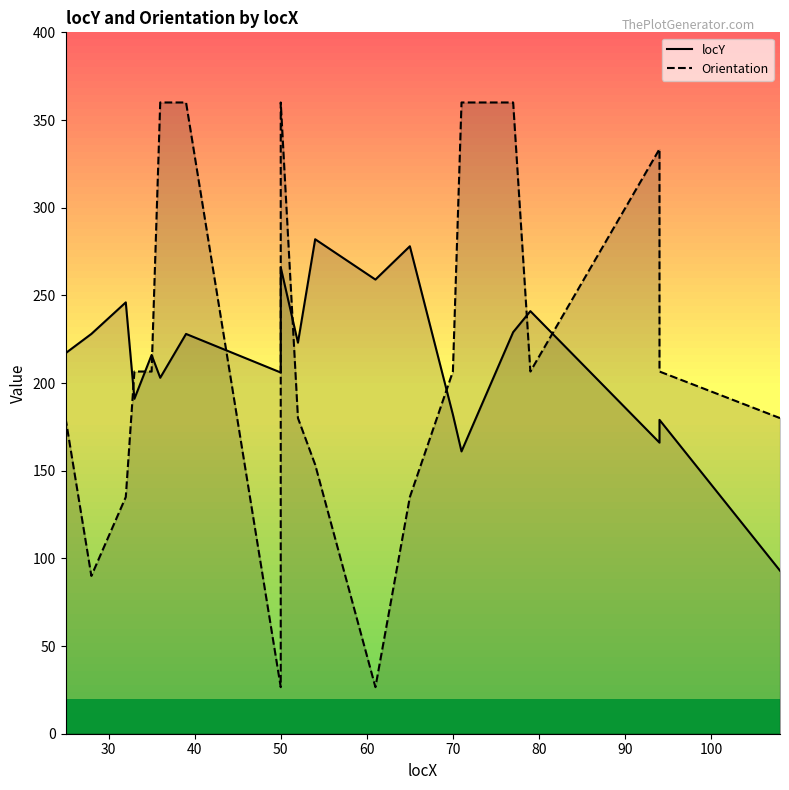

Count the number of data series in this chart.

2